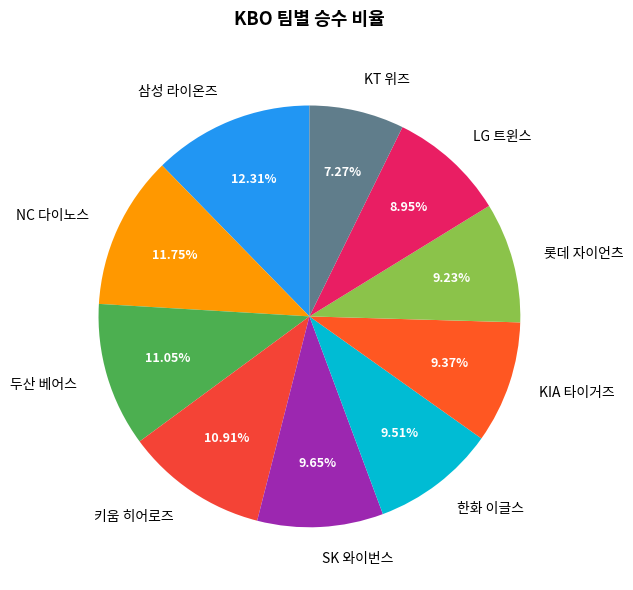

Which category has the biggest portion of the pie?

삼성 라이온즈